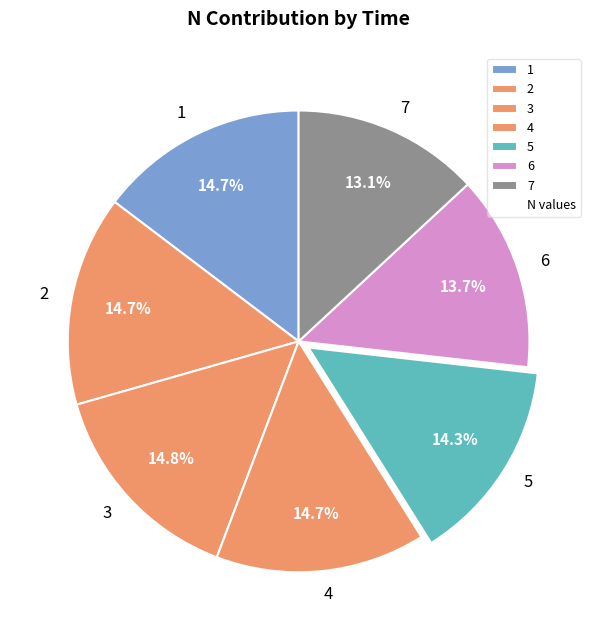

To the nearest percent, what is the difference between the largest and smallest slice percentages?

2%